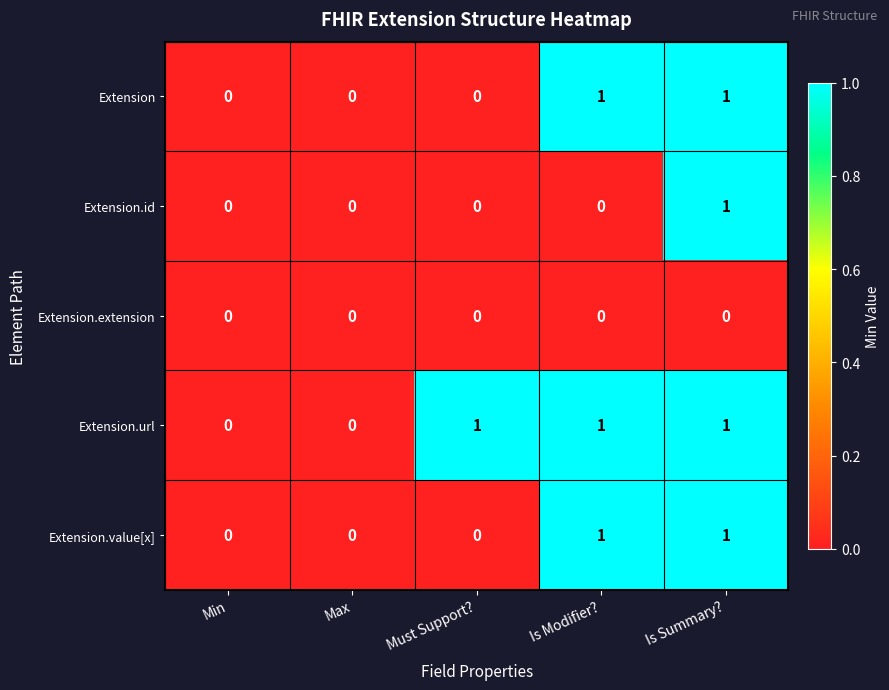

At which category is the sum across all series the highest?

Is Summary?